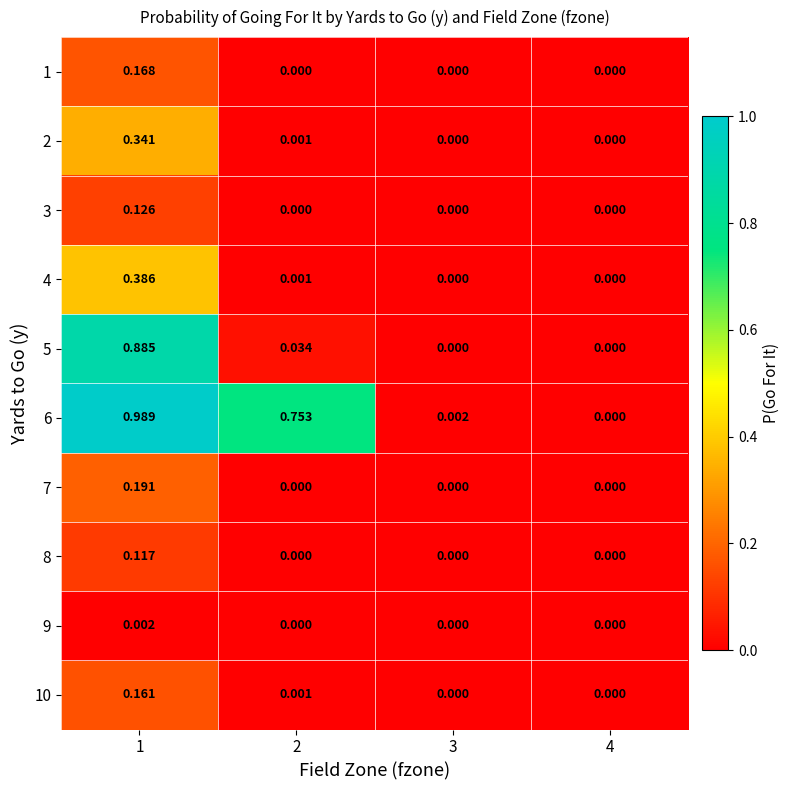

Is the value of 3 at 4 greater than the value of 4 at 2?

No